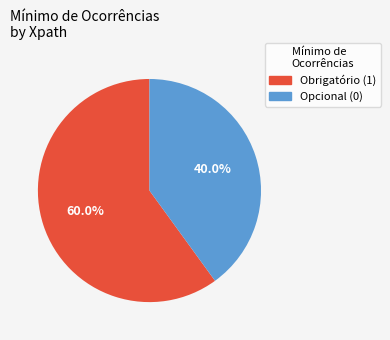

To the nearest percent, what is the average slice percentage?

50%